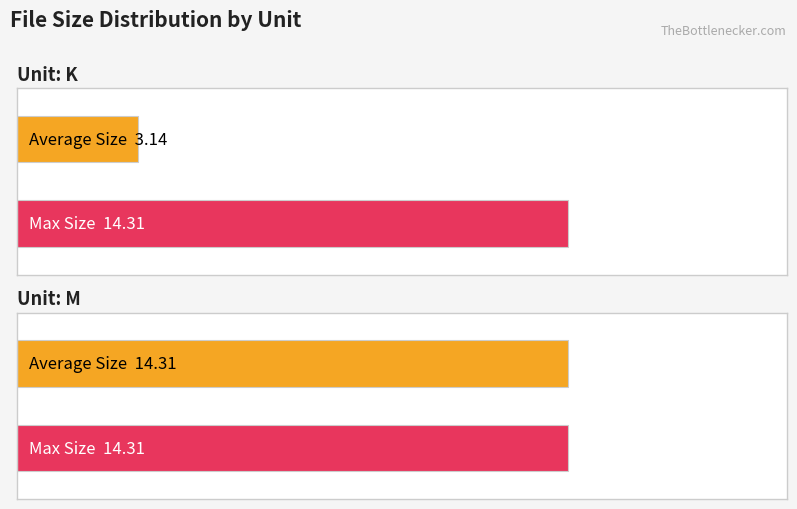

What is the value of the Average Size bar at the 1st from the left?

3.1